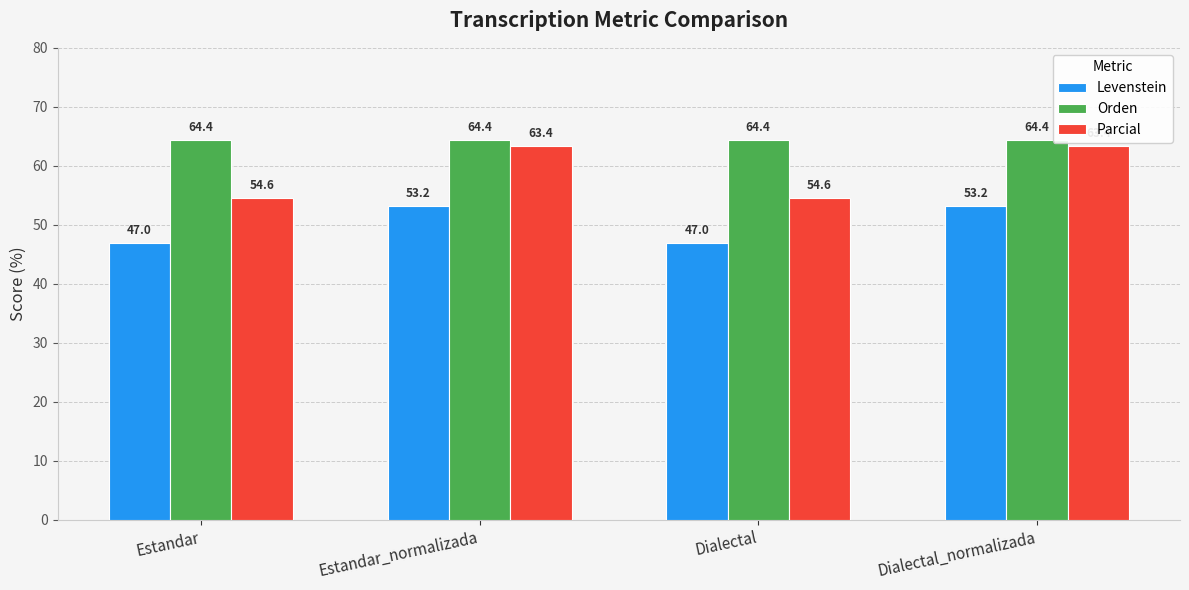

What are all the series names shown in the legend?

Levenstein, Orden, Parcial